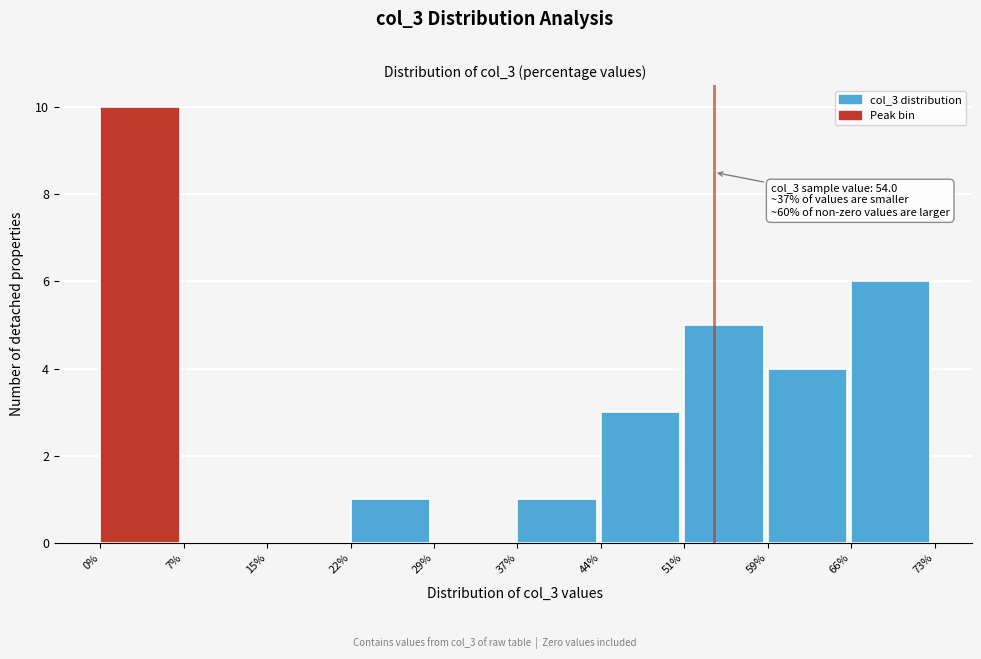

Which range on the x-axis has the tallest bar?

0% to 7%